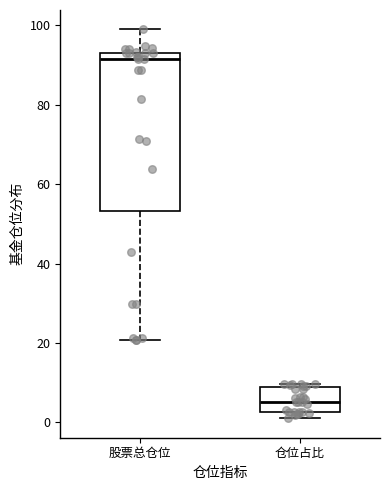

Reading left to right, read every box against the y-axis: the position of its median line, the range the box covers, and the ends of its whiskers. The values are not printed on the chart, so give them approximately, as read against the axis.

股票总仓位: median 92, box 54 to 94, whiskers 20 to 98
仓位占比: median 6, box 2 to 8, whiskers 2 (just below the box's lower edge) to 10